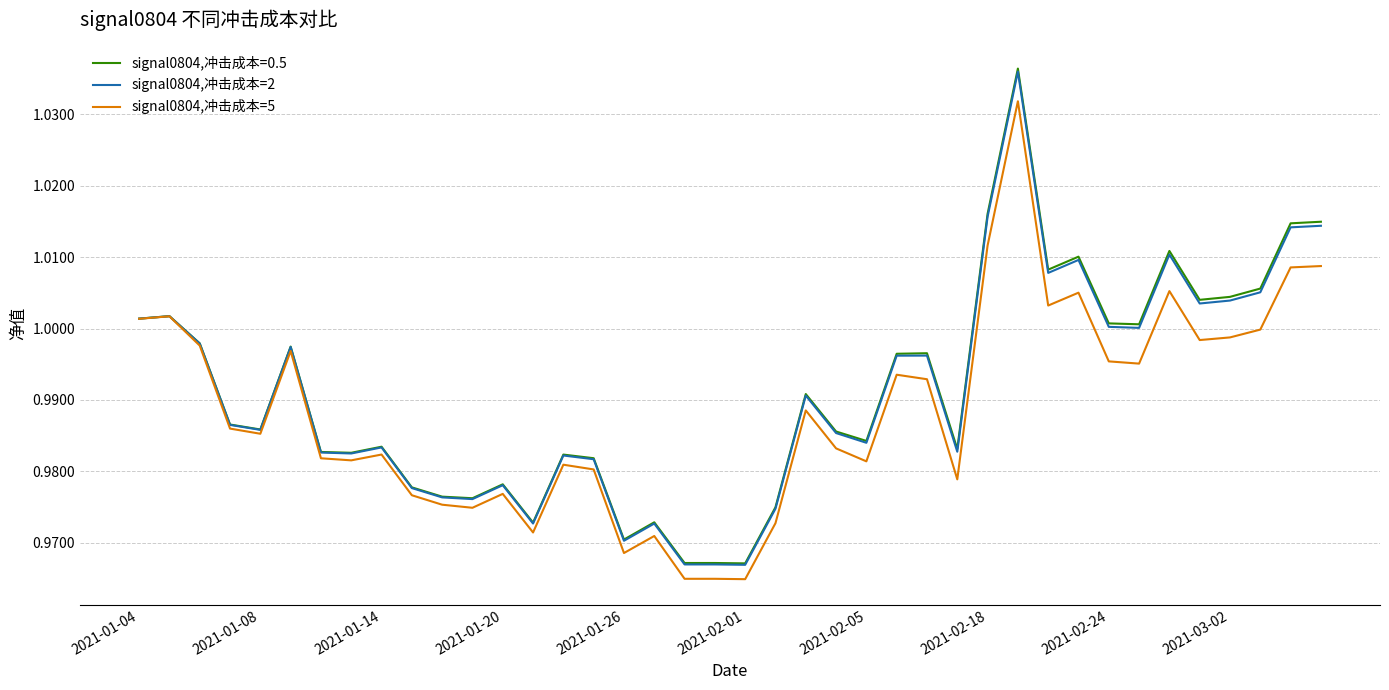

Which series has the widest spread of values?

signal0804,冲击成本=0.5